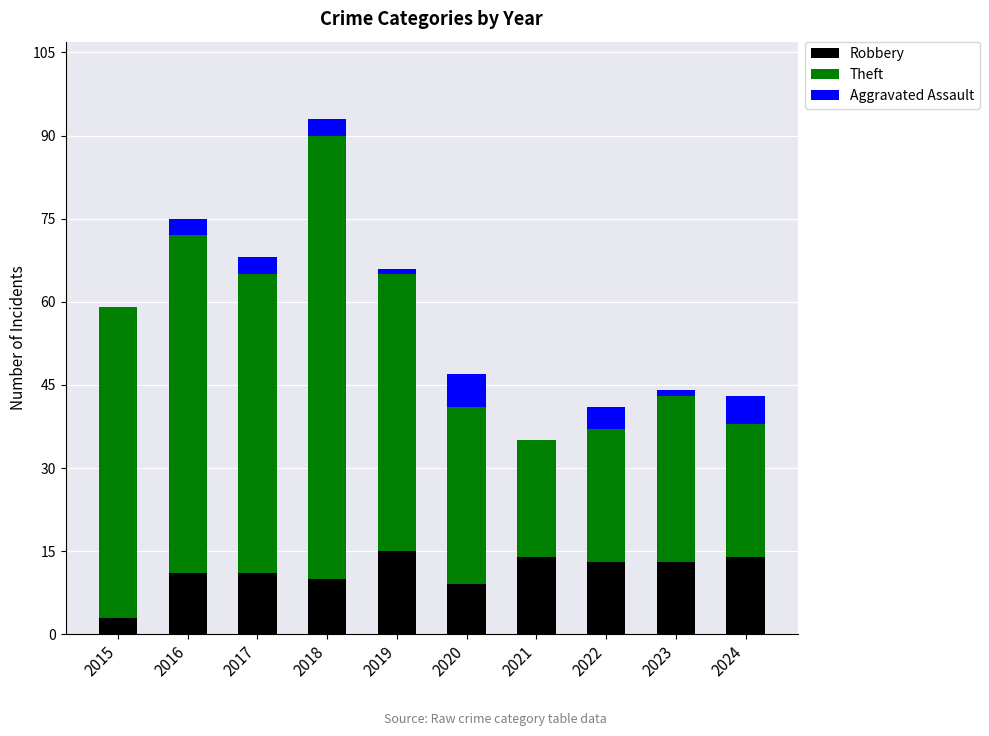

Does the chart contain stacked bars?

Yes